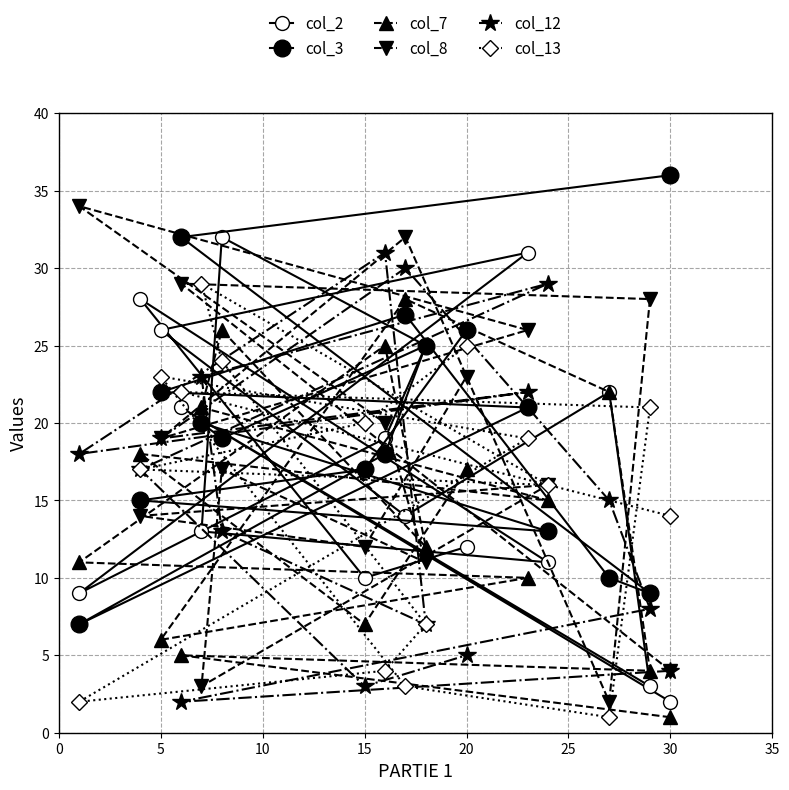

What is the average value of the col_12 series?

15